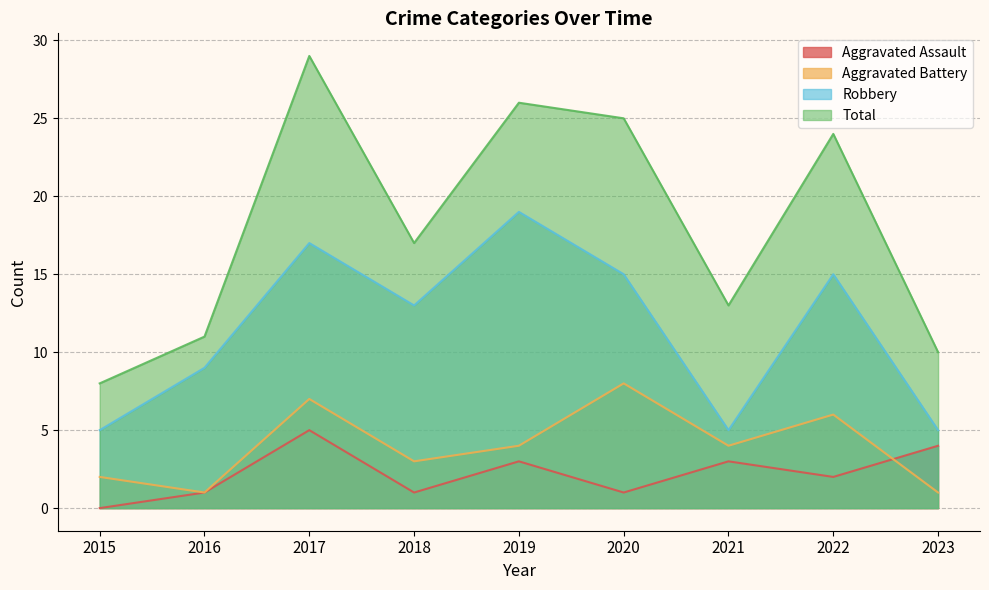

True or false: Robbery and Total intersect in this chart.

False